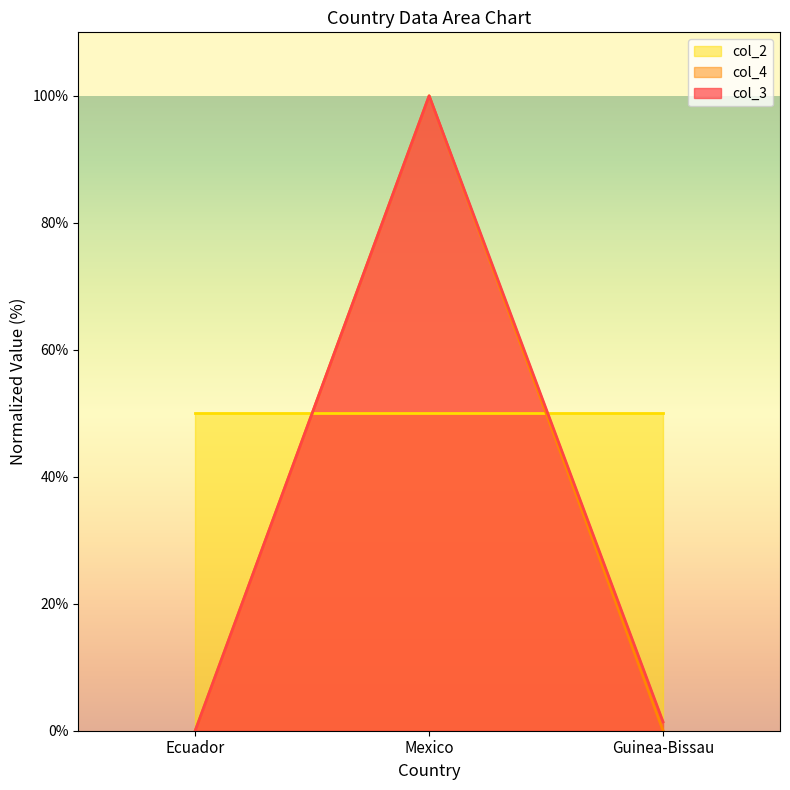

Which series has the largest total across all categories?

col_2